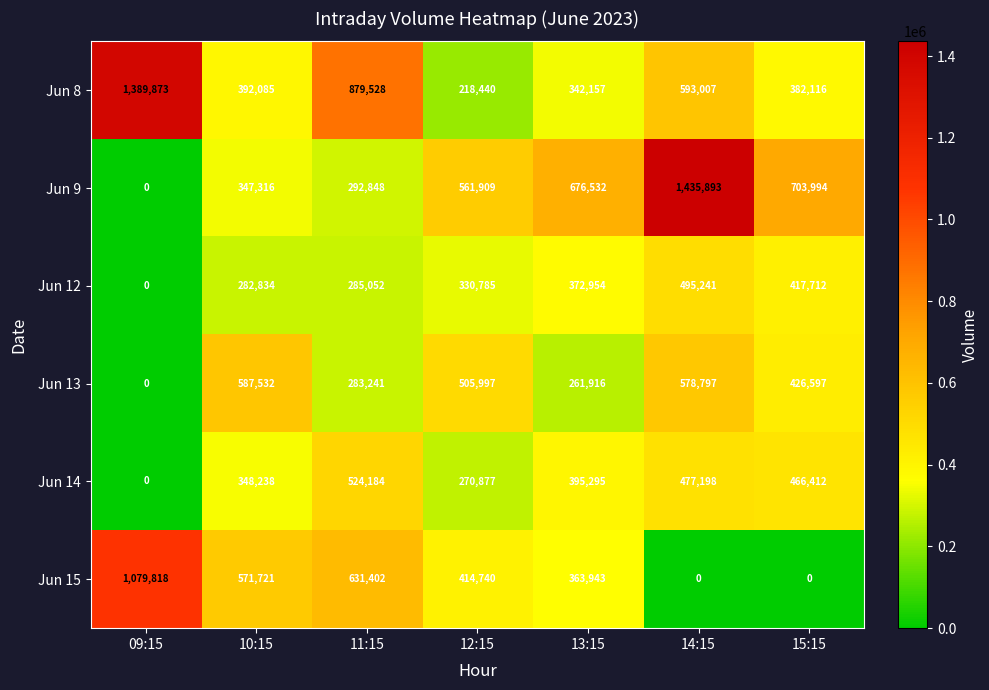

List the series in order of their peak value, highest first.

Jun 9, Jun 8, Jun 15, Jun 13, Jun 14, Jun 12